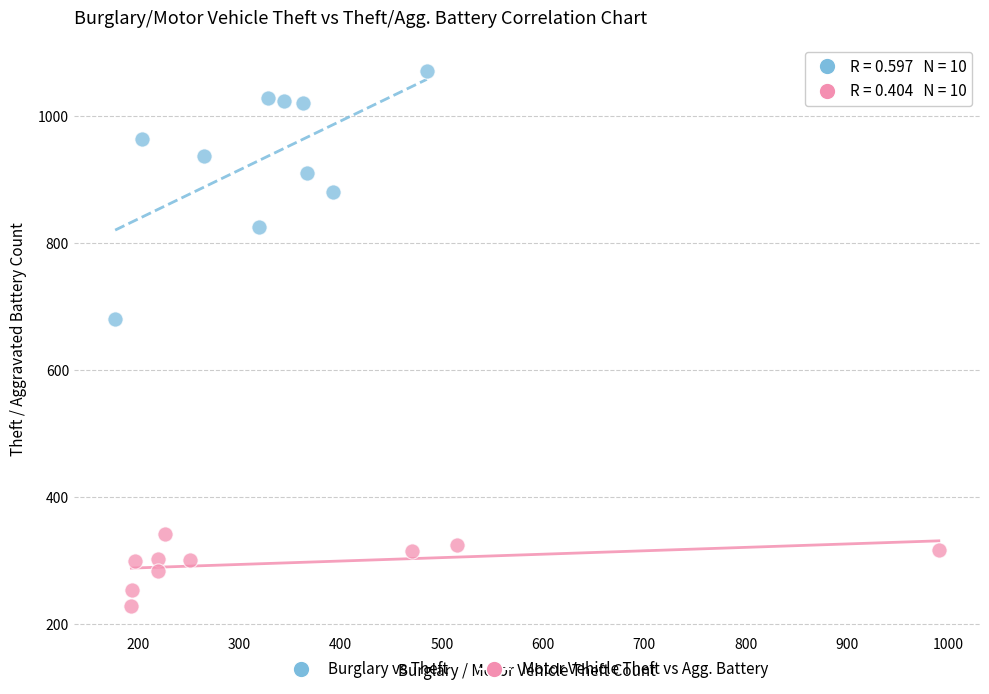

Which series has the largest Y range (max minus min)?

Burglary vs Theft